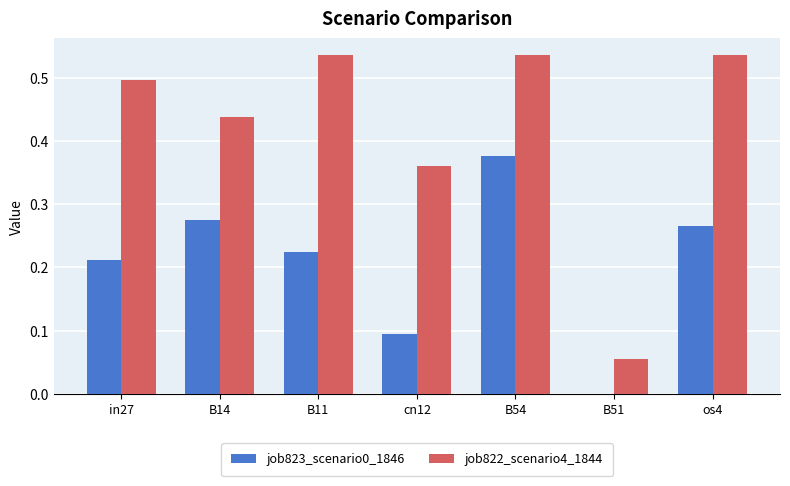

True or false: job822_scenario4_1844 has a value of 0.5 at os4.

True